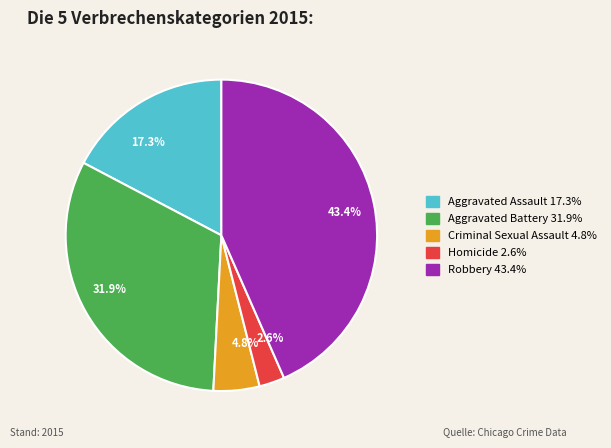

To the nearest percent, what is the combined percentage of Aggravated Battery and Criminal Sexual Assault?

37%